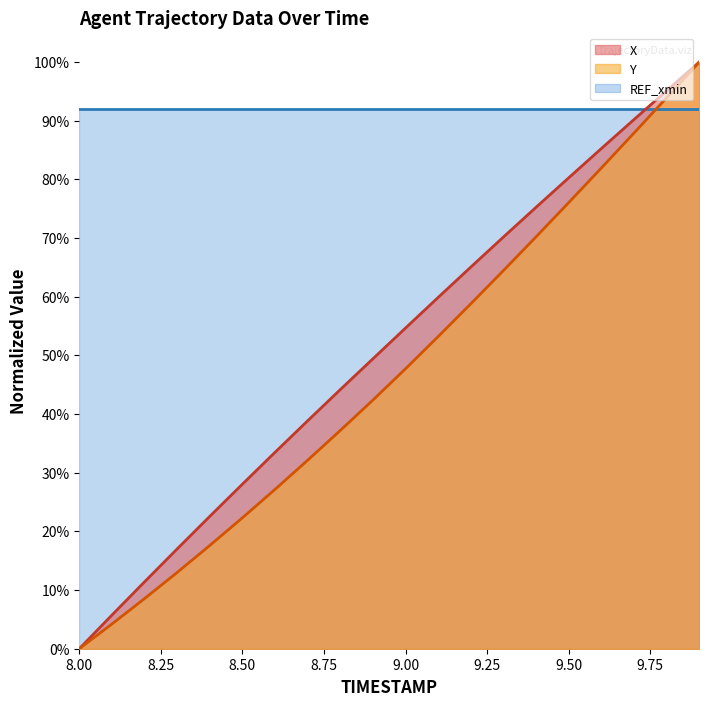

Reading left to right, what are all the values shown in this chart?

X: 8.0=0.0	8.1=0.1	8.2=0.1	8.3=0.2	8.4=0.2	8.5=0.3	8.6=0.3	8.7=0.4	8.8=0.4	8.9=0.5	9.0=0.5	9.1=0.6	9.2=0.7	9.3=0.7	9.4=0.8	9.5=0.8	9.6=0.9	9.7=0.9	9.8=1.0	9.9=1.0
Y: 8.0=0.0	8.1=0.0	8.2=0.1	8.3=0.1	8.4=0.2	8.5=0.2	8.6=0.3	8.7=0.3	8.8=0.4	8.9=0.4	9.0=0.5	9.1=0.5	9.2=0.6	9.3=0.6	9.4=0.7	9.5=0.8	9.6=0.8	9.7=0.9	9.8=0.9	9.9=1.0